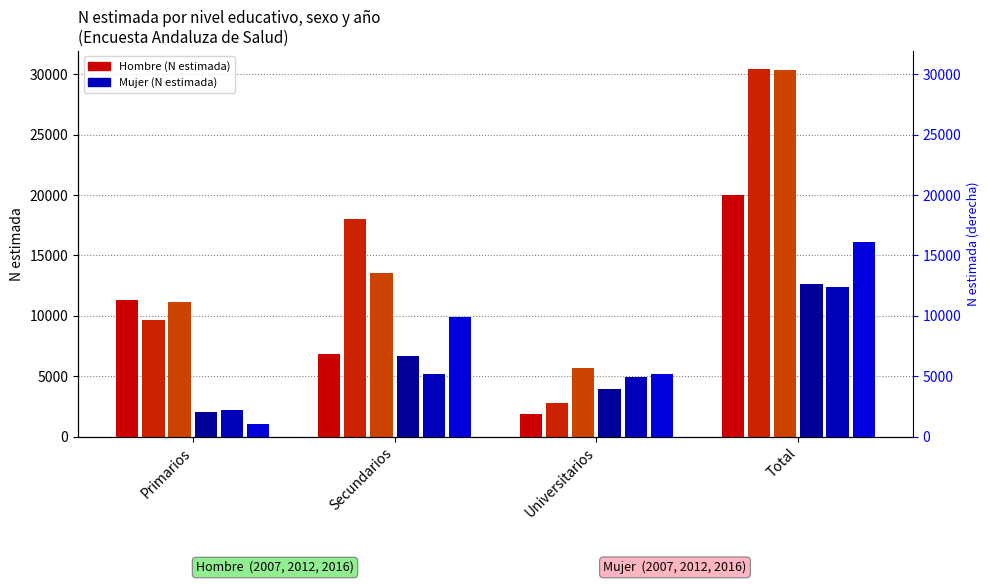

What is the maximum value for Mujer 2016?

16107